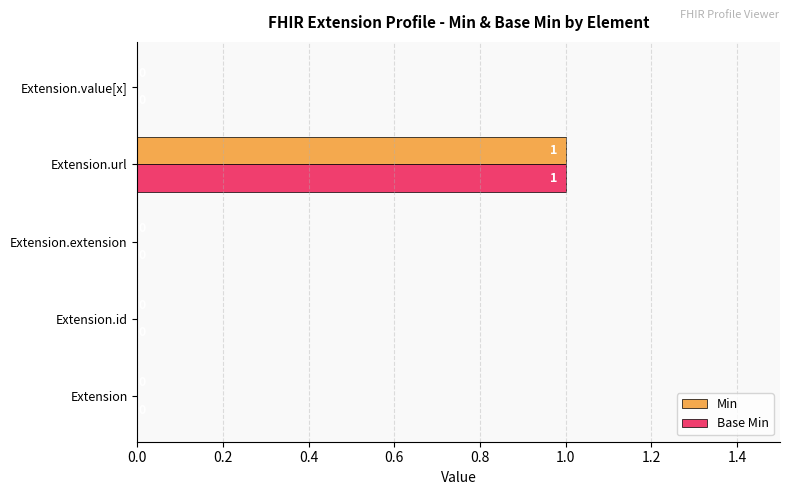

At which category is the sum across all series the highest?

Extension.url